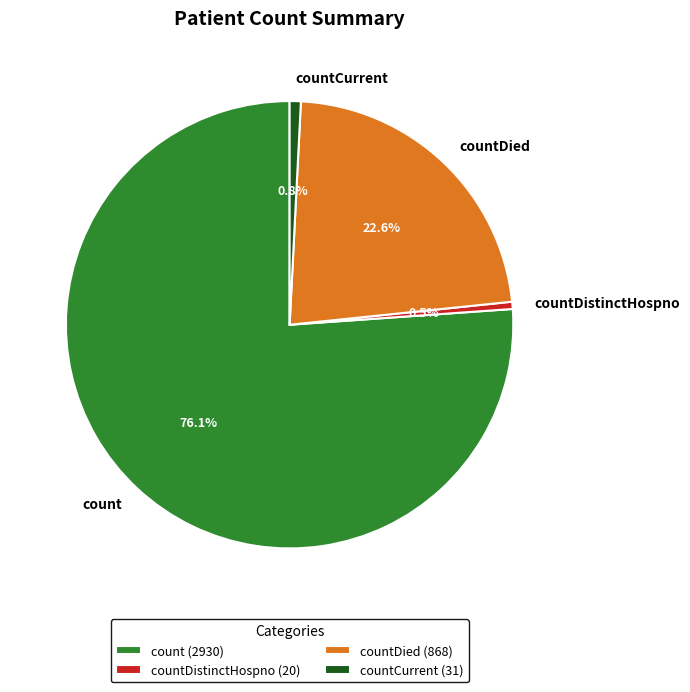

Is it true that count is 76% of the pie?

True